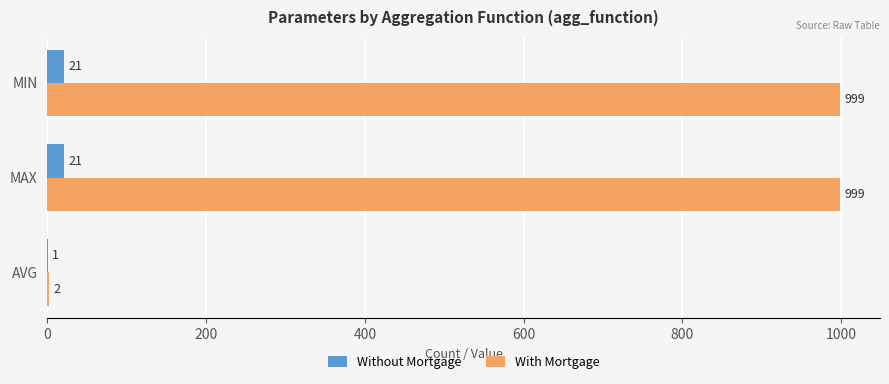

At which label is Without Mortgage closest to 11?

AVG